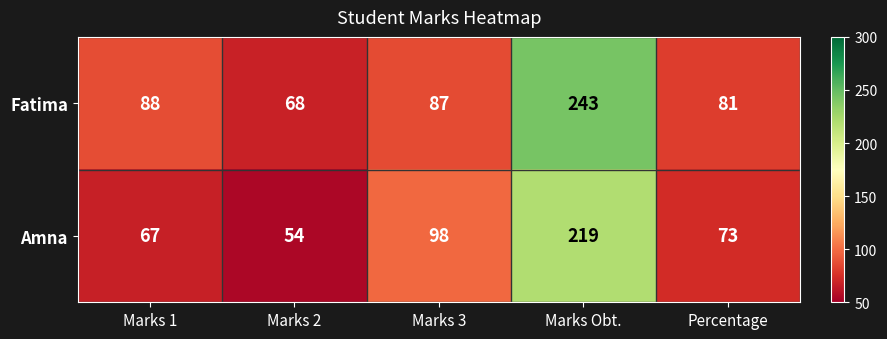

What is the minimum value shown in the chart?

54